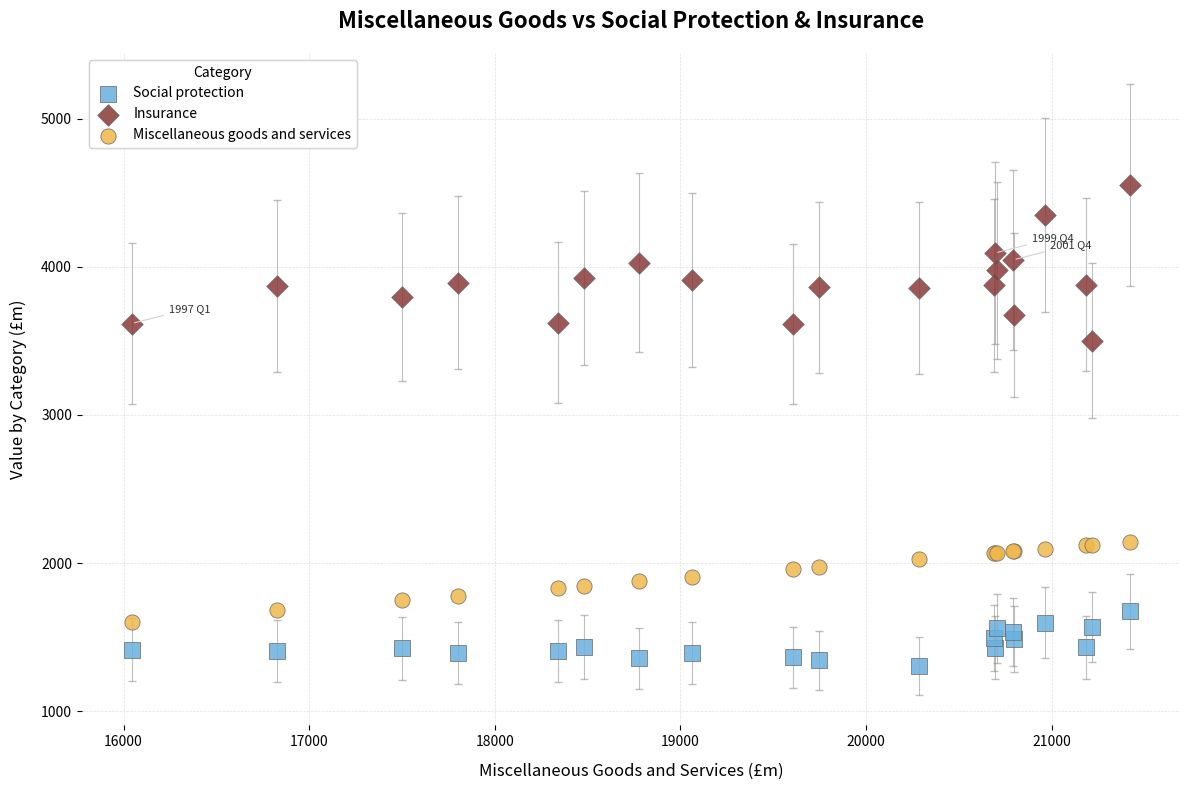

Which series contains the lowest Y value?

Social protection